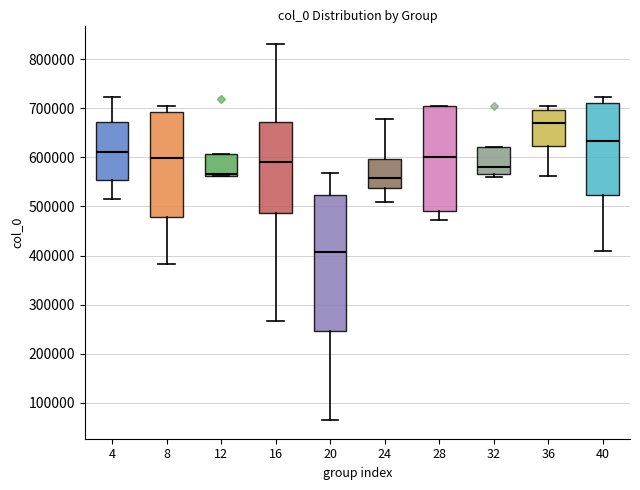

Where is the lower edge of the box at x = 36 on the y-axis? The values are not printed on the chart, so give them approximately, as read against the axis.

620000